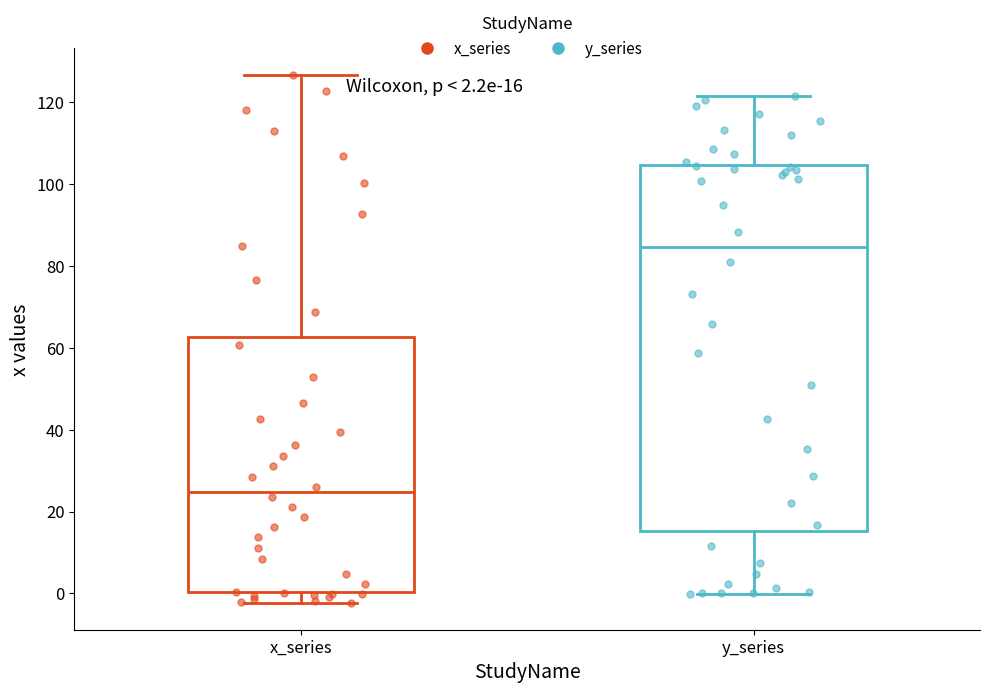

Which box is the tallest, from its lower edge to its upper edge?

y_series